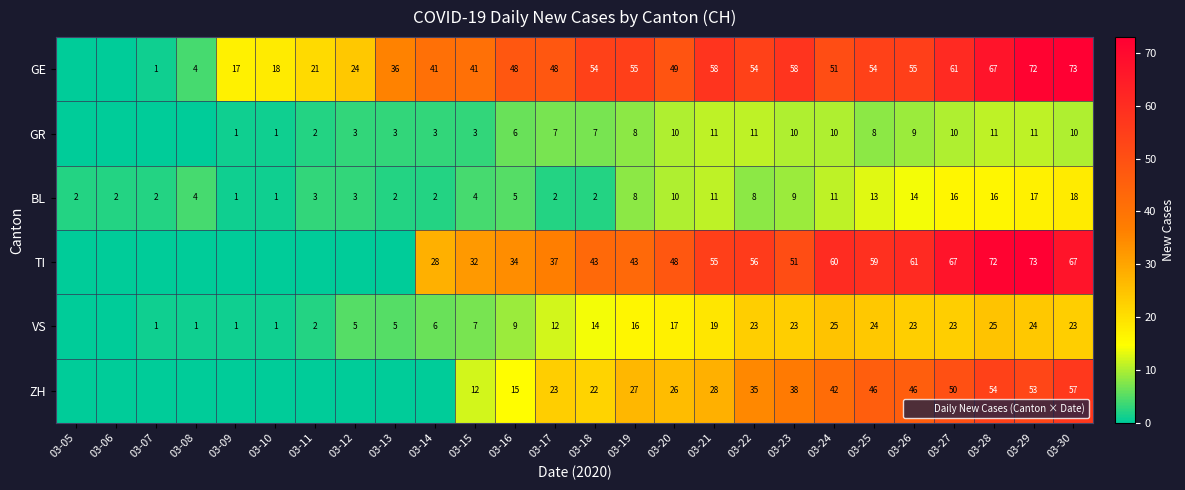

Between 03-16 and 03-20, which is larger?

03-20